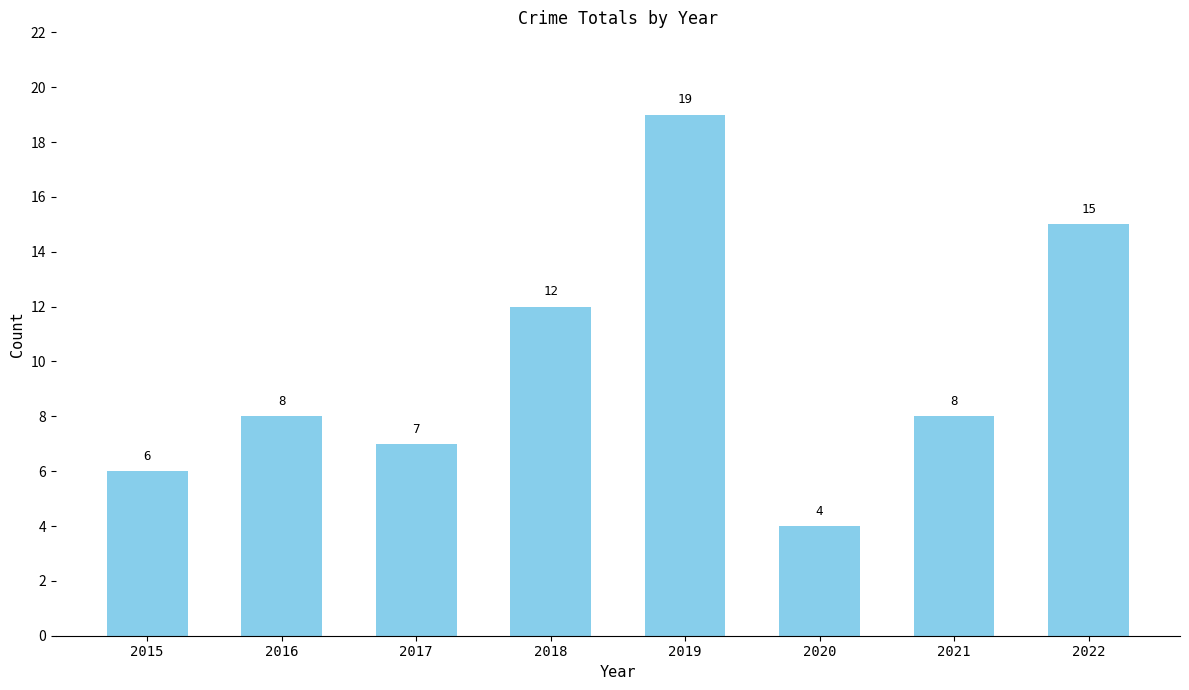

How many bars are there in total?

8